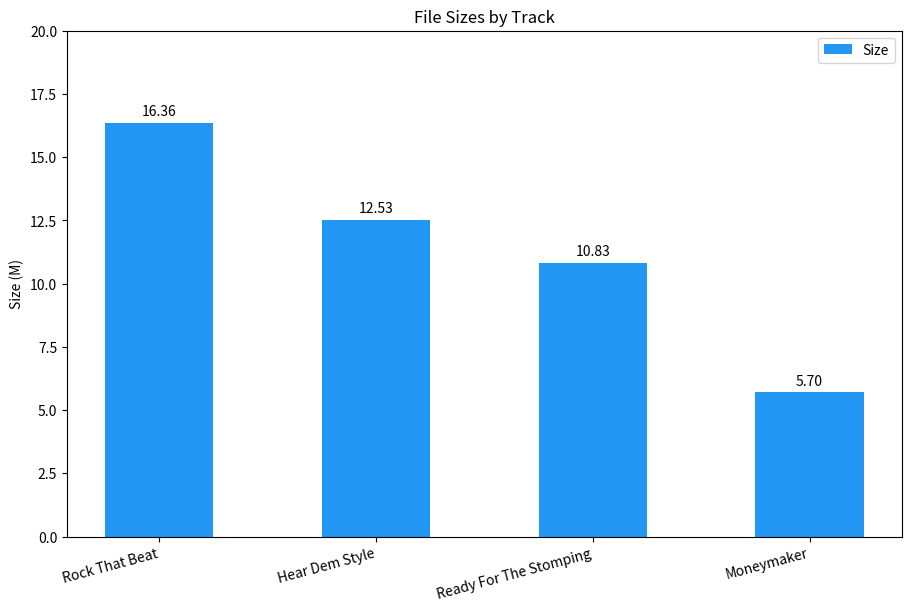

Reading right to left, list all the values displayed in this chart.

5.7	10.8	12.5	16.4